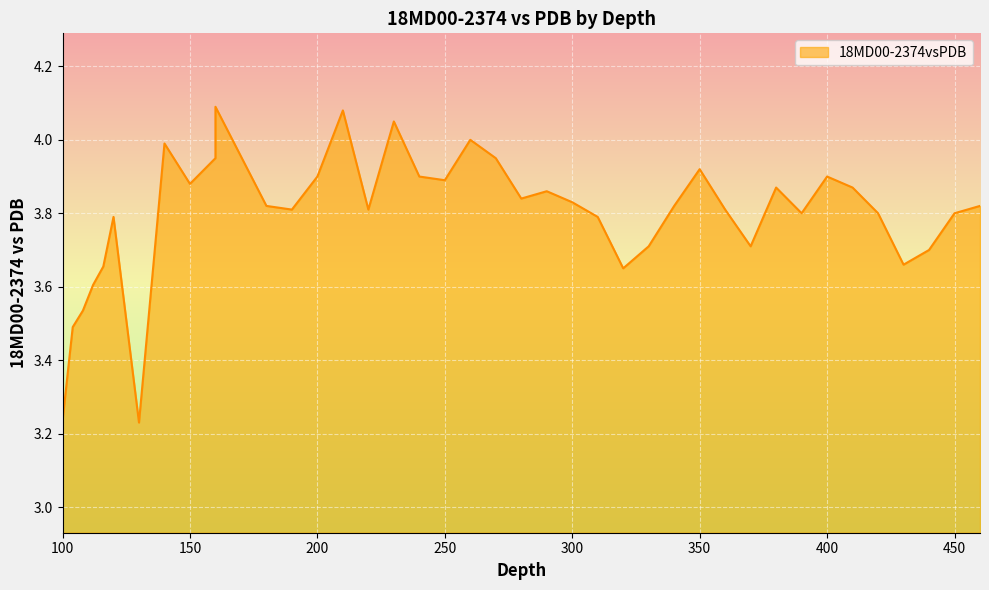

How many distinct data groups are displayed?

1